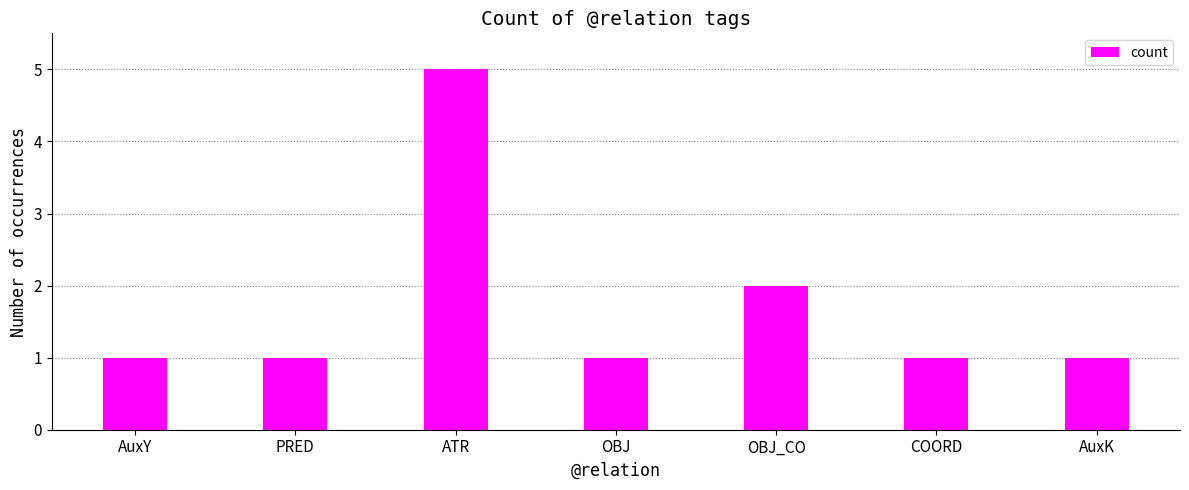

What is the change in value from AuxY to OBJ_CO?

+1